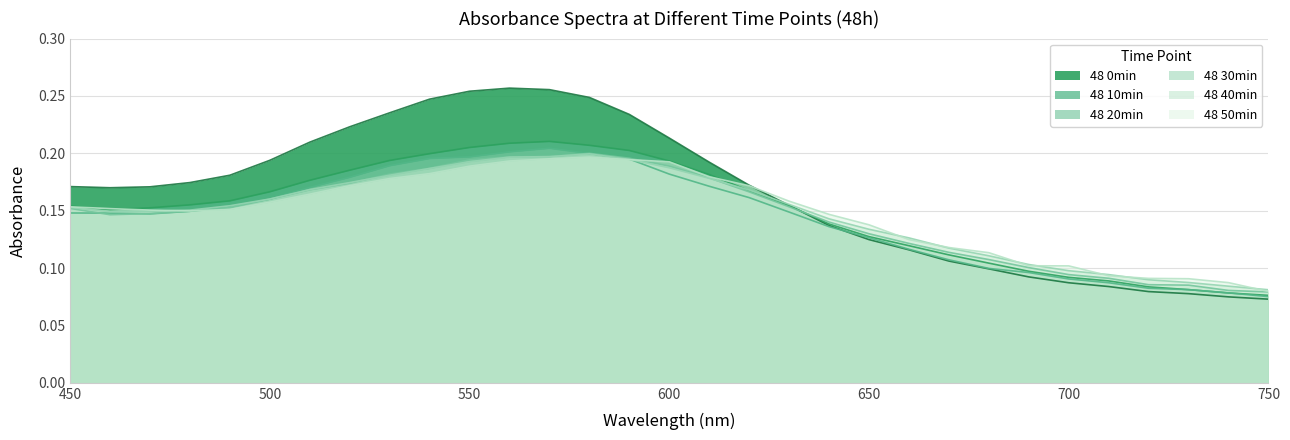

Reading right to left, what are all the values shown in this chart?

48 0min: 750=0.1	740=0.1	730=0.1	720=0.1	710=0.1	700=0.1	690=0.1	680=0.1	670=0.1	660=0.1	650=0.1	640=0.1	630=0.2	620=0.2	610=0.2	600=0.2	590=0.2	580=0.2	570=0.3	560=0.3	550=0.3	540=0.2	530=0.2	520=0.2	510=0.2	500=0.2	490=0.2	480=0.2	470=0.2	460=0.2	450=0.2
48 10min: 750=0.1	740=0.1	730=0.1	720=0.1	710=0.1	700=0.1	690=0.1	680=0.1	670=0.1	660=0.1	650=0.1	640=0.1	630=0.2	620=0.2	610=0.2	600=0.2	590=0.2	580=0.2	570=0.2	560=0.2	550=0.2	540=0.2	530=0.2	520=0.2	510=0.2	500=0.2	490=0.2	480=0.2	470=0.2	460=0.2	450=0.2
48 20min: 750=0.1	740=0.1	730=0.1	720=0.1	710=0.1	700=0.1	690=0.1	680=0.1	670=0.1	660=0.1	650=0.1	640=0.1	630=0.1	620=0.2	610=0.2	600=0.2	590=0.2	580=0.2	570=0.2	560=0.2	550=0.2	540=0.2	530=0.2	520=0.2	510=0.2	500=0.2	490=0.2	480=0.1	470=0.1	460=0.1	450=0.1
48 30min: 750=0.1	740=0.1	730=0.1	720=0.1	710=0.1	700=0.1	690=0.1	680=0.1	670=0.1	660=0.1	650=0.1	640=0.1	630=0.2	620=0.2	610=0.2	600=0.2	590=0.2	580=0.2	570=0.2	560=0.2	550=0.2	540=0.2	530=0.2	520=0.2	510=0.2	500=0.2	490=0.2	480=0.1	470=0.1	460=0.1	450=0.2
48 40min: 750=0.1	740=0.1	730=0.1	720=0.1	710=0.1	700=0.1	690=0.1	680=0.1	670=0.1	660=0.1	650=0.1	640=0.1	630=0.2	620=0.2	610=0.2	600=0.2	590=0.2	580=0.2	570=0.2	560=0.2	550=0.2	540=0.2	530=0.2	520=0.2	510=0.2	500=0.2	490=0.2	480=0.2	470=0.1	460=0.1	450=0.2
48 50min: 750=0.1	740=0.1	730=0.1	720=0.1	710=0.1	700=0.1	690=0.1	680=0.1	670=0.1	660=0.1	650=0.1	640=0.1	630=0.2	620=0.2	610=0.2	600=0.2	590=0.2	580=0.2	570=0.2	560=0.2	550=0.2	540=0.2	530=0.2	520=0.2	510=0.2	500=0.2	490=0.2	480=0.1	470=0.2	460=0.2	450=0.2